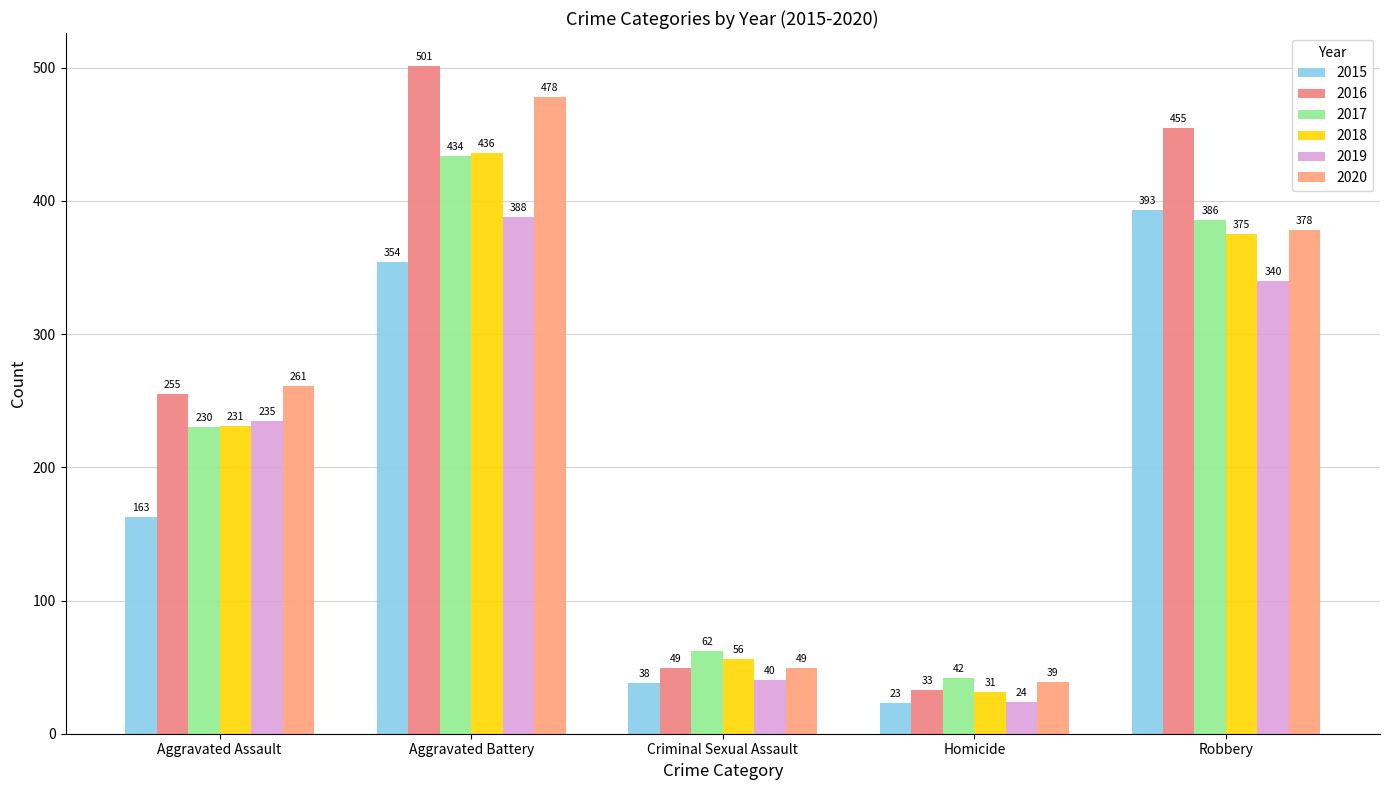

True or false: 2016 has a value of 33 at Homicide.

True